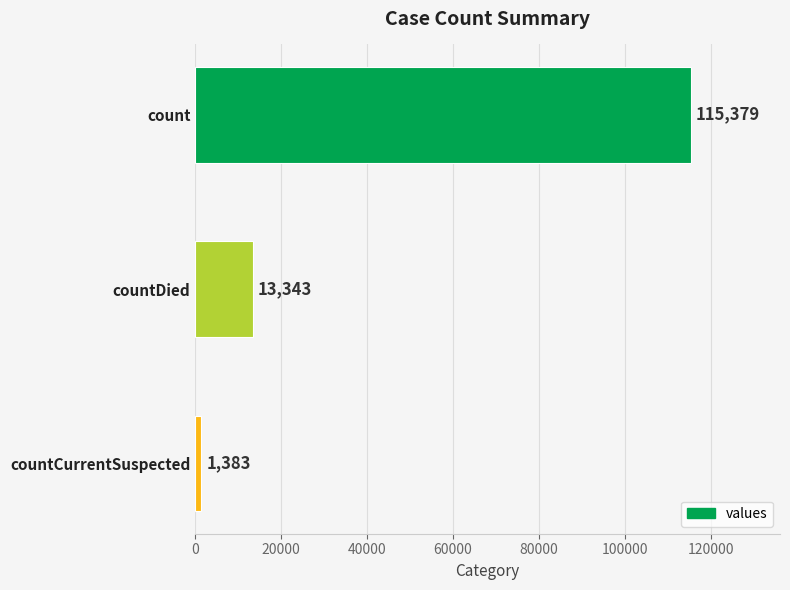

What is the difference between the maximum and second lowest values?

102036